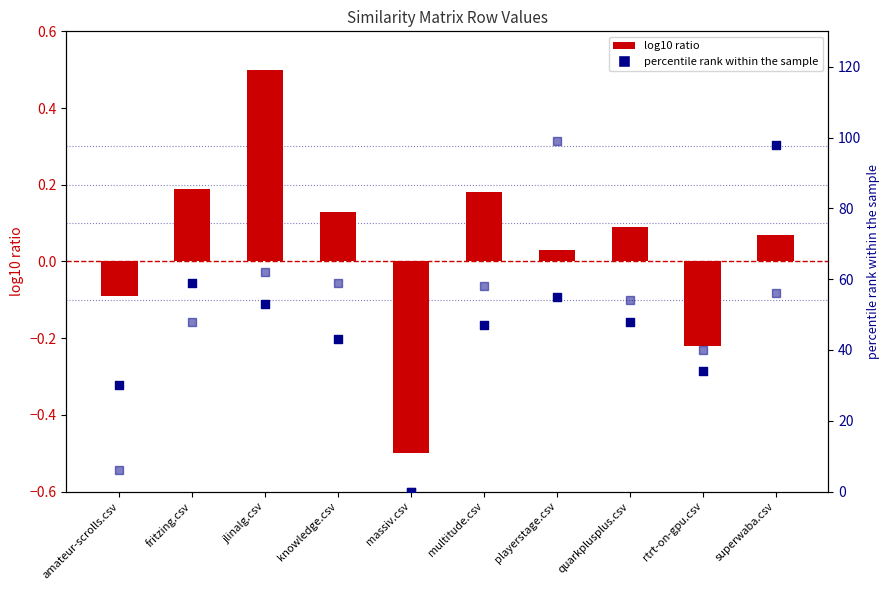

Which series reaches the maximum Y coordinate?

playerstage.csv